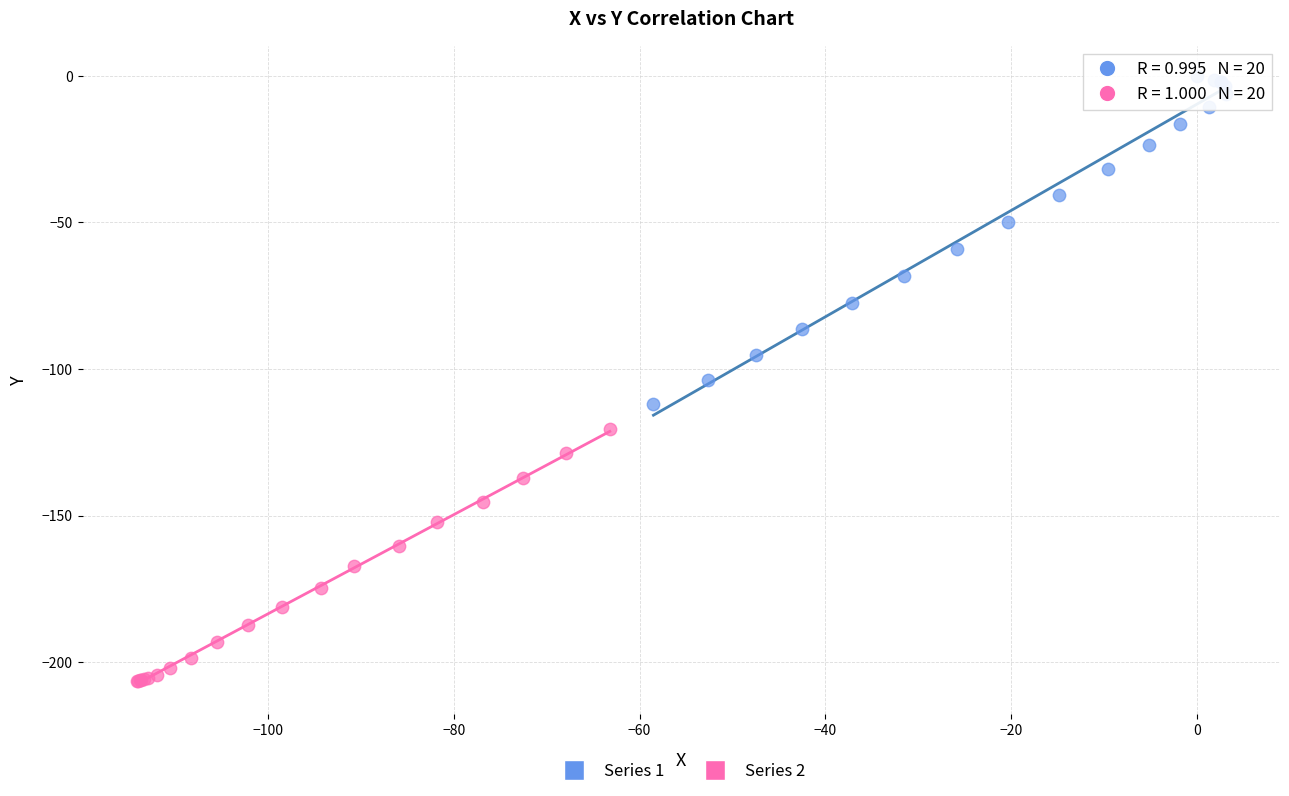

Which series contains the lowest Y value?

Series 2